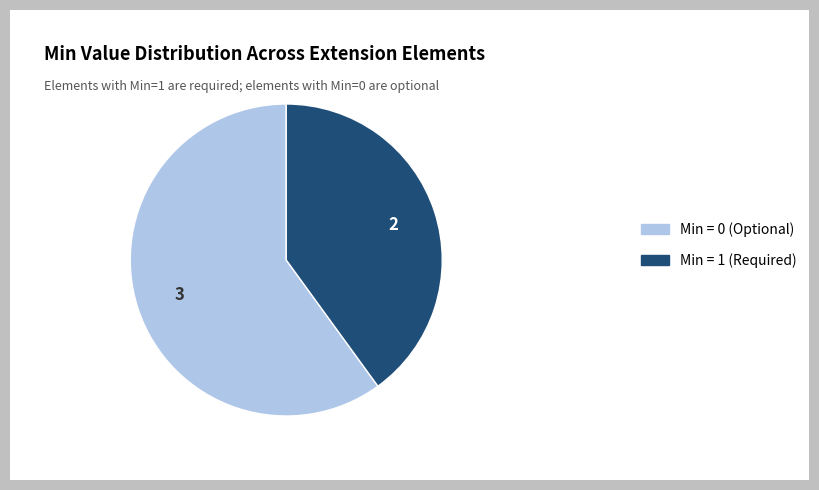

What is the ratio of the value at Min = 1 (Required) to the value at Min = 0 (Optional)?

0.7